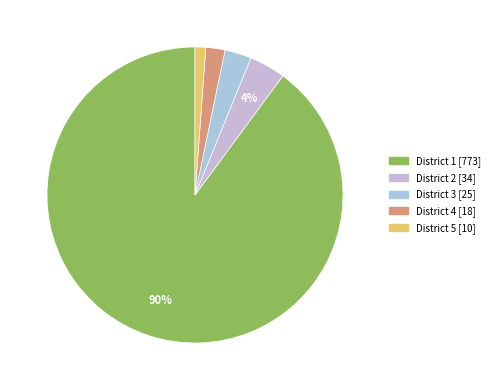

Count the number of slices in the pie.

5